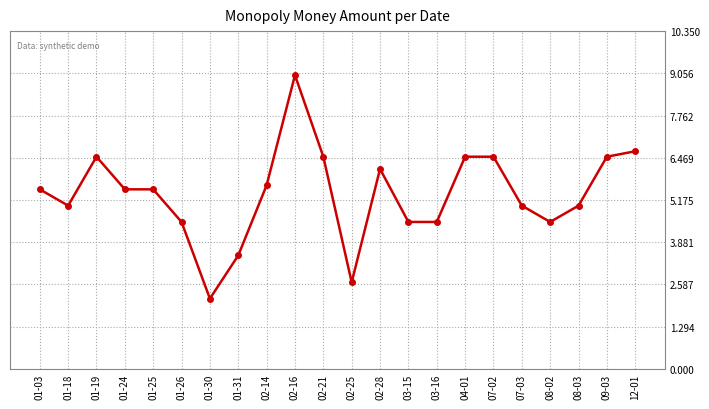

How many series are shown in this chart?

1